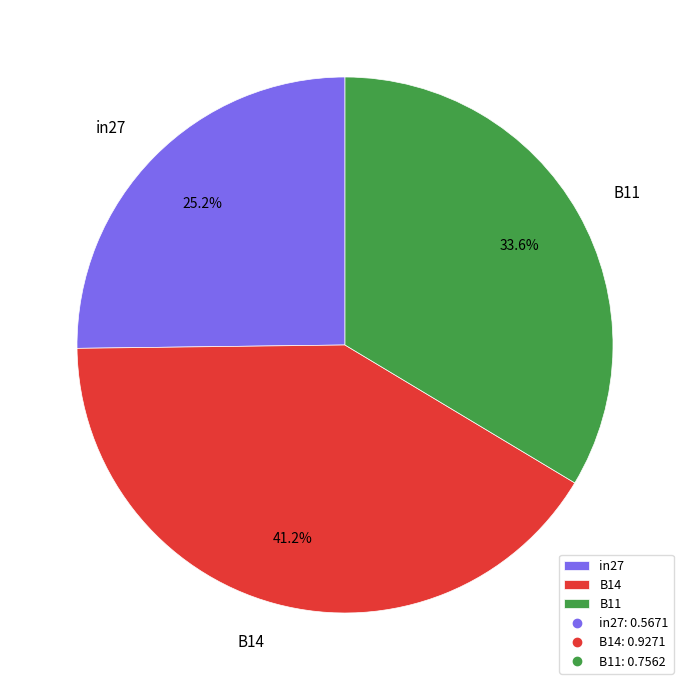

Which has a higher value, B11 or in27?

B11